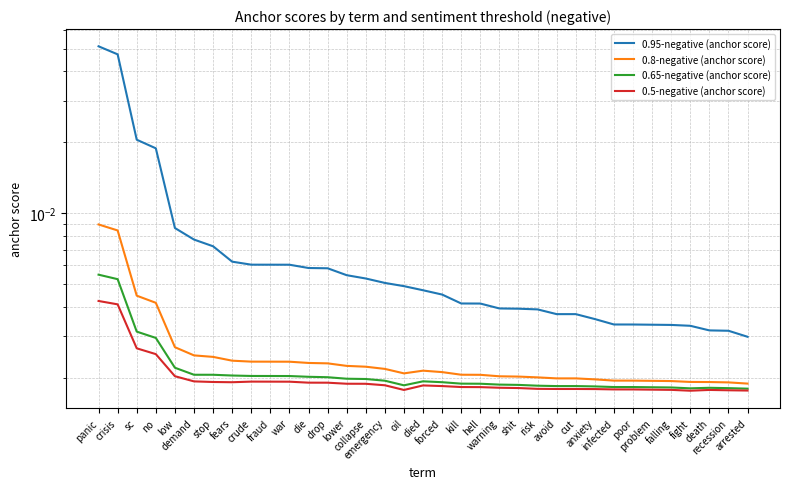

What is the greatest value displayed?

0.1